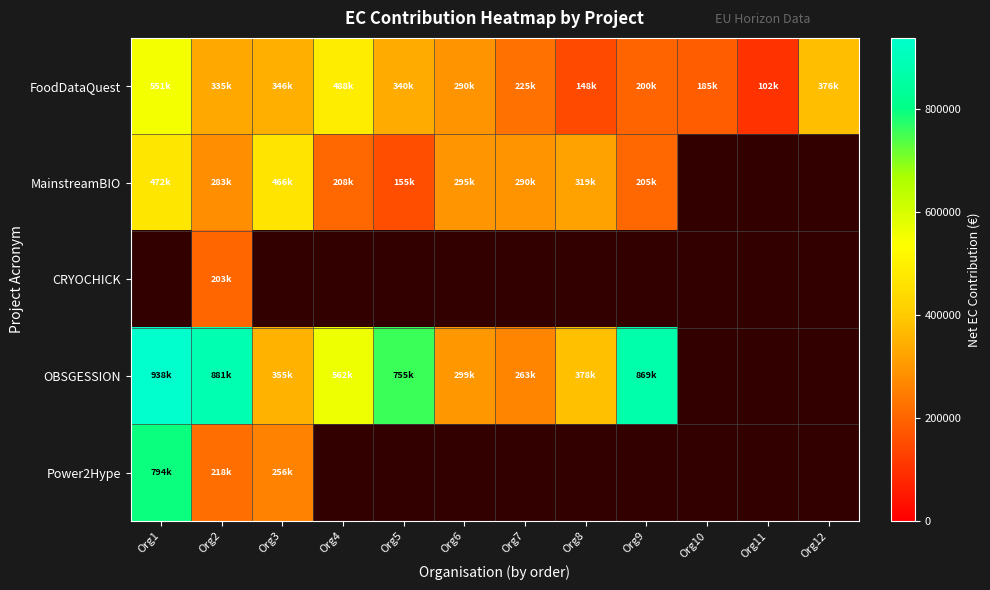

What is the maximum value for MainstreamBIO?

472468.0